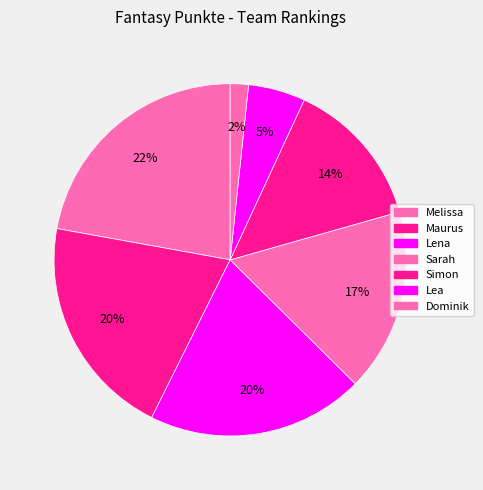

Does any single category account for the majority?

No